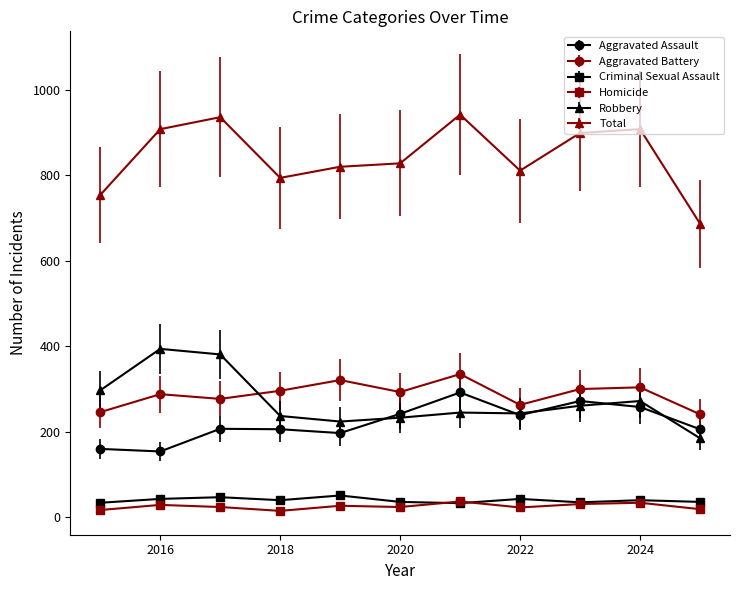

True or false: Aggravated Battery and Homicide cross at least once.

False